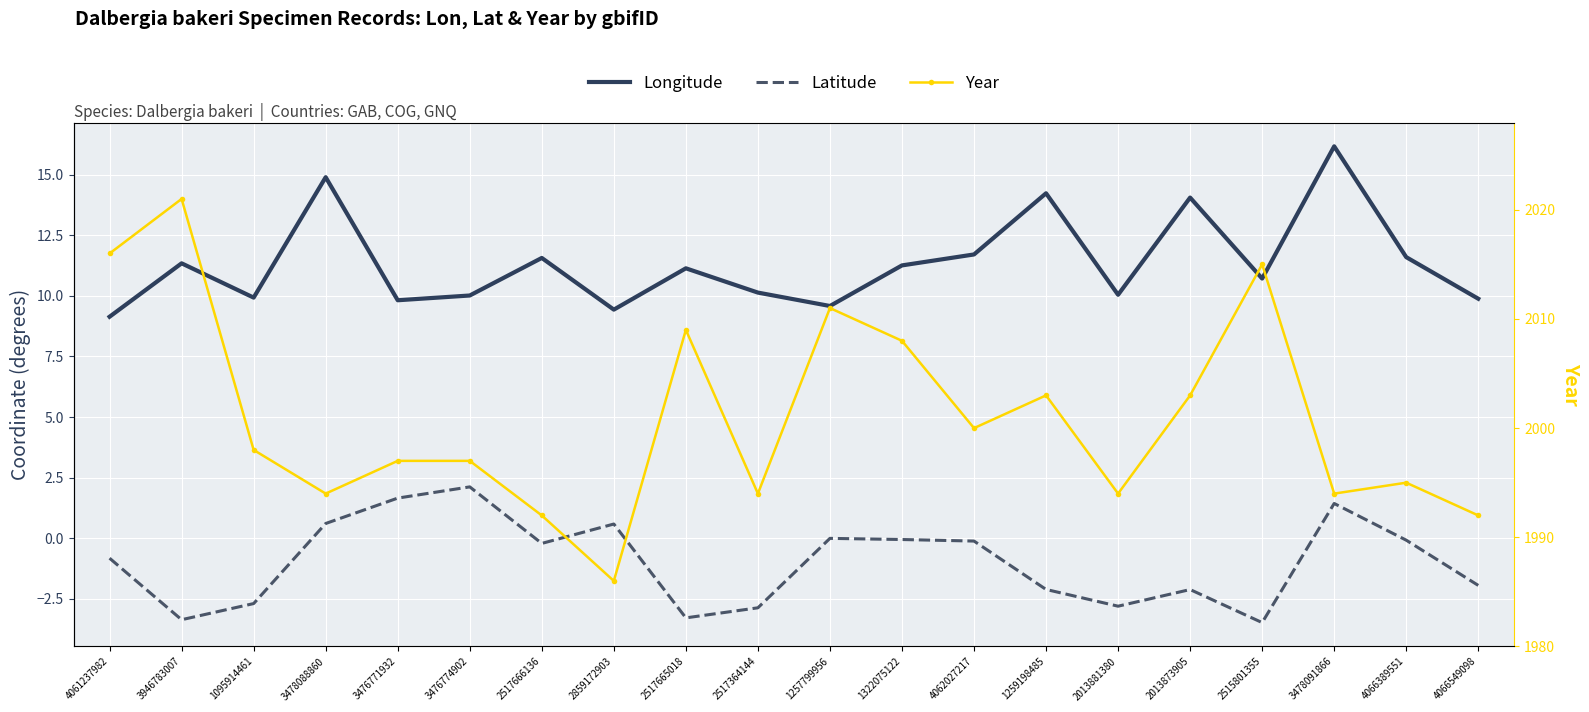

Count the number of data series in this chart.

3